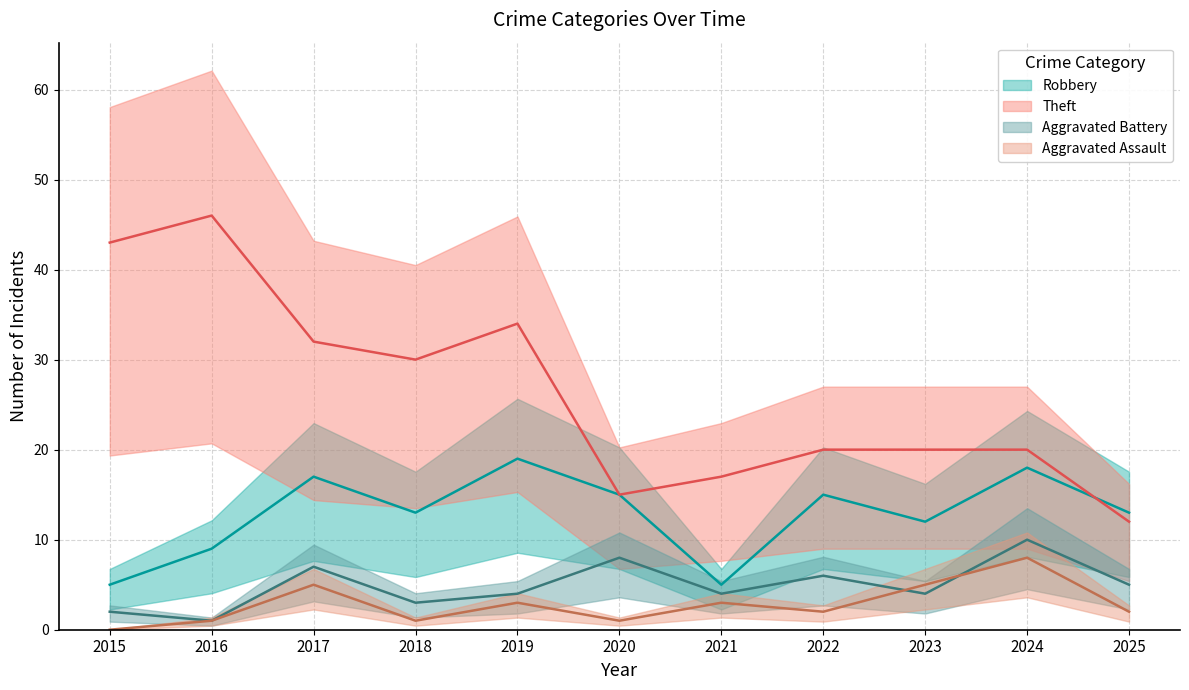

Reading left to right, extract all data points from this chart.

Robbery: 2015=5	2016=9	2017=17	2018=13	2019=19	2020=15	2021=5	2022=15	2023=12	2024=18	2025=13
Theft: 2015=43	2016=46	2017=32	2018=30	2019=34	2020=15	2021=17	2022=20	2023=20	2024=20	2025=12
Aggravated Battery: 2015=2	2016=1	2017=7	2018=3	2019=4	2020=8	2021=4	2022=6	2023=4	2024=10	2025=5
Aggravated Assault: 2015=0	2016=1	2017=5	2018=1	2019=3	2020=1	2021=3	2022=2	2023=5	2024=8	2025=2